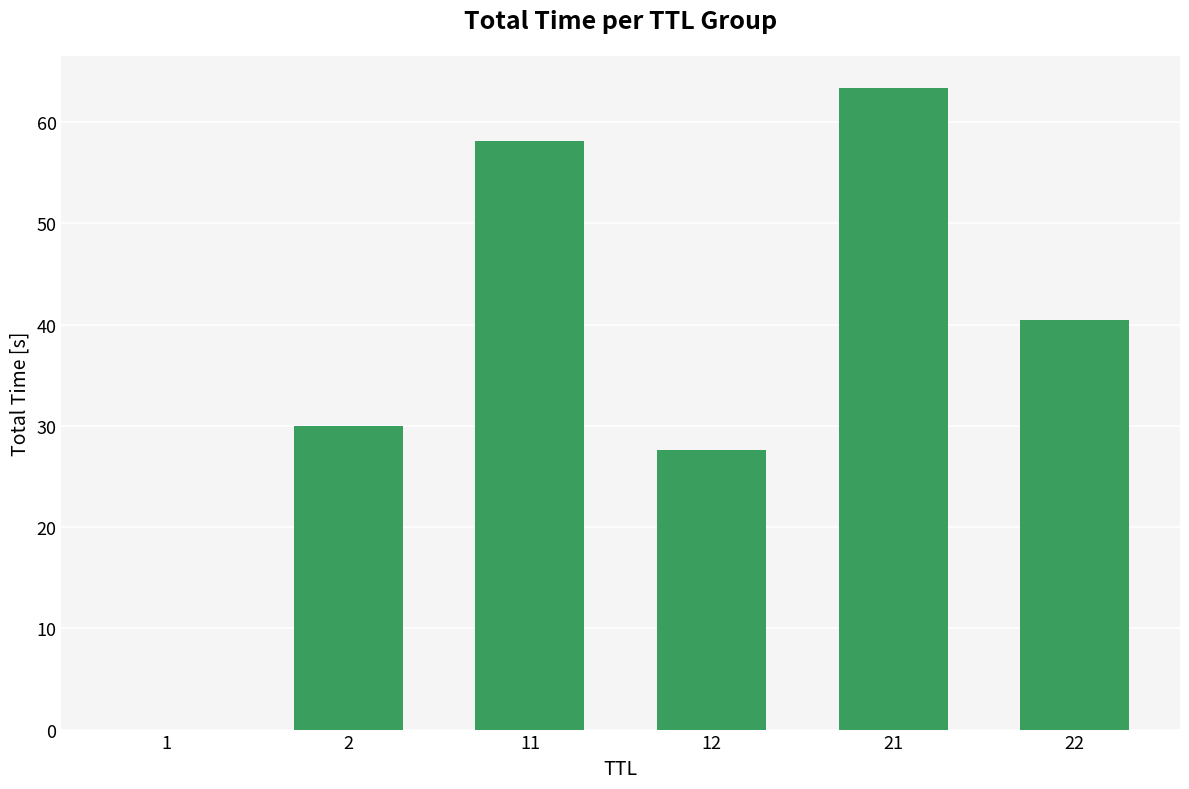

Approximately how many times larger is the value at 21 compared to 22?

1.6